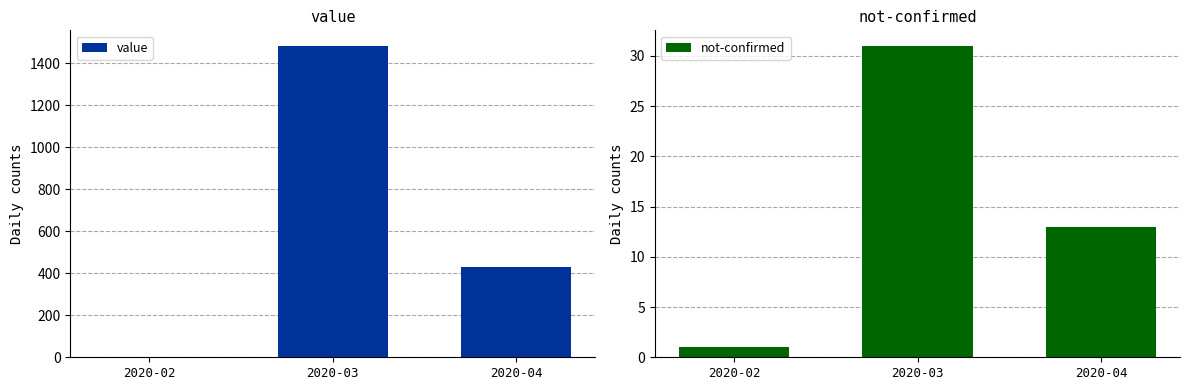

What is the value of the value bar at the 1st from the left?

1